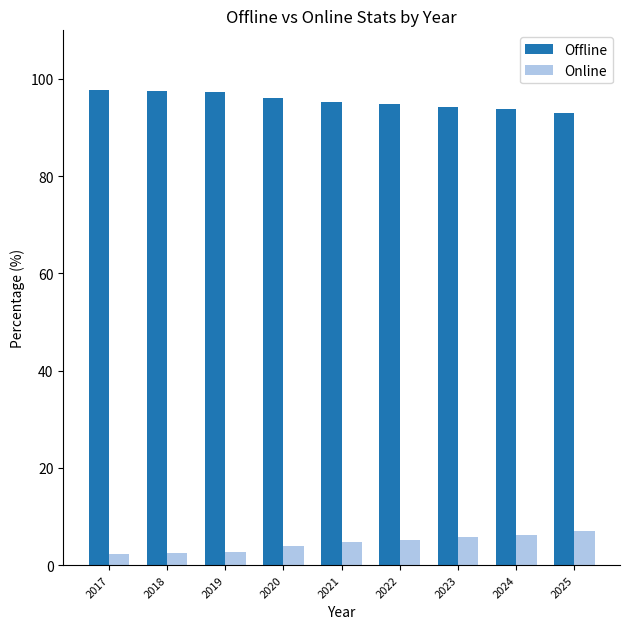

What is the value of the Offline bar at the 2nd from the left?

97.6